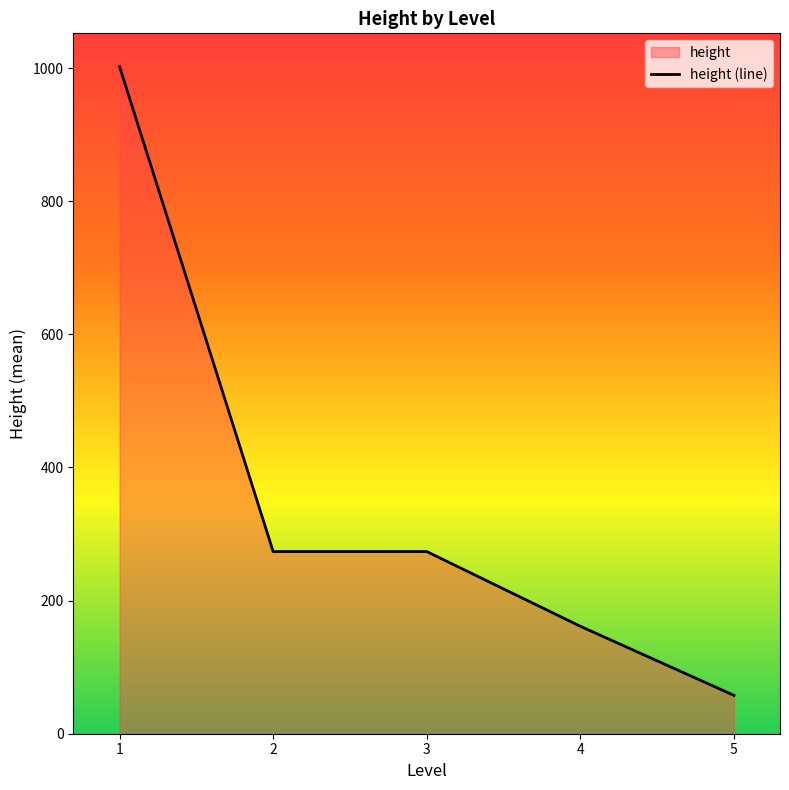

The value at 2 is 273.7. True or false?

True